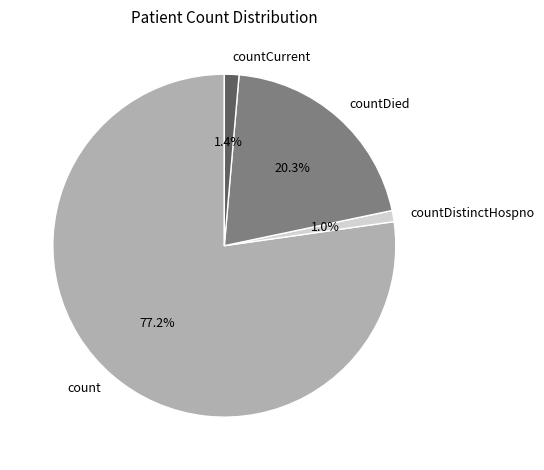

Which has a higher value, countDied or countDistinctHospno?

countDied